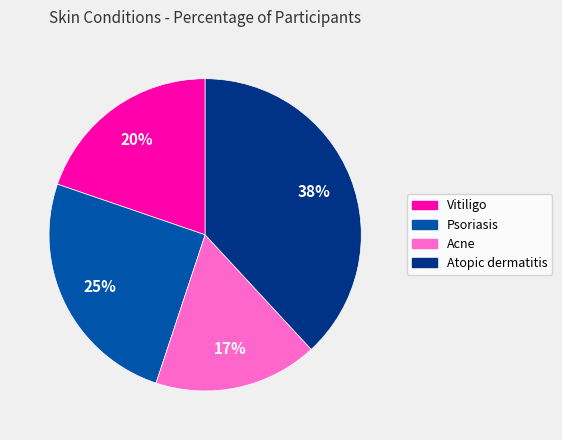

Between Psoriasis and Vitiligo, which is larger?

Psoriasis